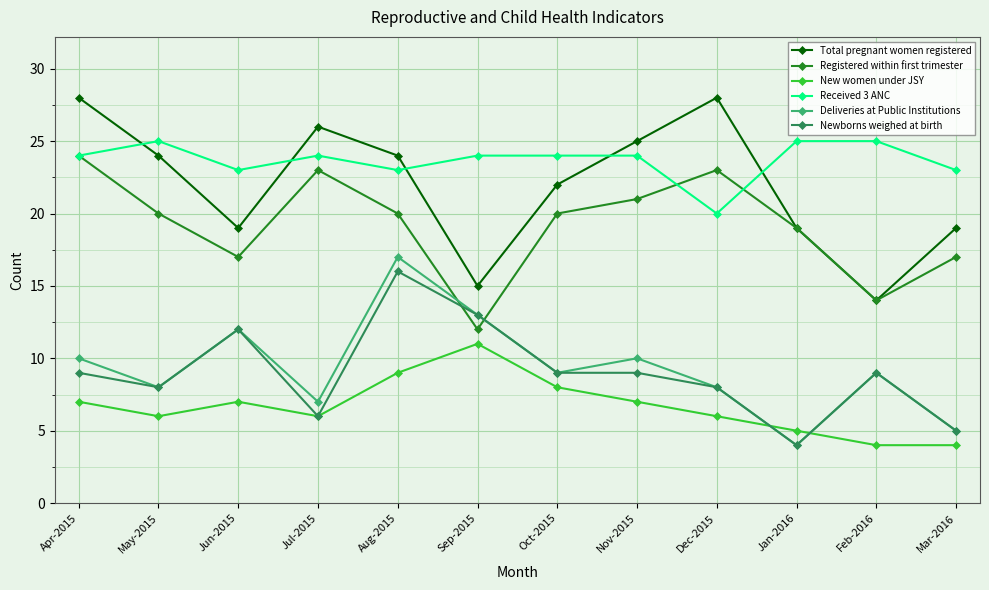

Which series changed the most between May-2015 and Feb-2016?

Total pregnant women registered